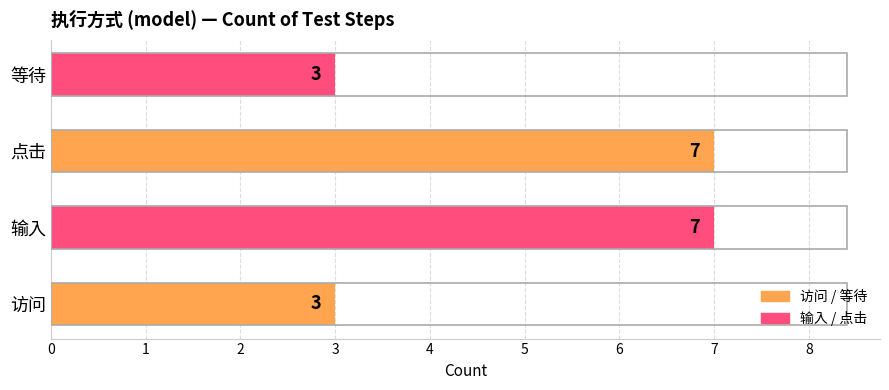

What is the smallest value displayed?

3